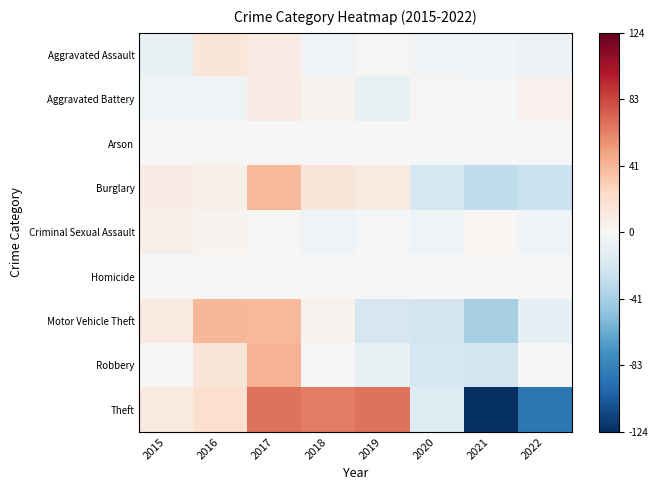

Rank the series by their maximum value, from highest to lowest.

Theft, Robbery, Motor Vehicle Theft, Burglary, Aggravated Assault, Aggravated Battery, Criminal Sexual Assault, Arson, Homicide